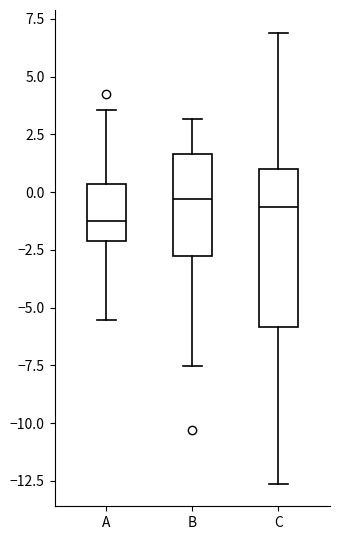

Reading left to right, transcribe this box plot: for each box, give where its median line is, the range the box spans, and where its two whiskers end, as read against the y-axis. The values are not printed on the chart, so give them approximately, as read against the axis.

A: median -1.0, box -2.0 to 0.5, whiskers -5.5 to 3.5
B: median -0.5, box -3.0 to 1.5, whiskers -7.5 to 3.0
C: median -0.5, box -6.0 to 1.0, whiskers -12.5 to 7.0